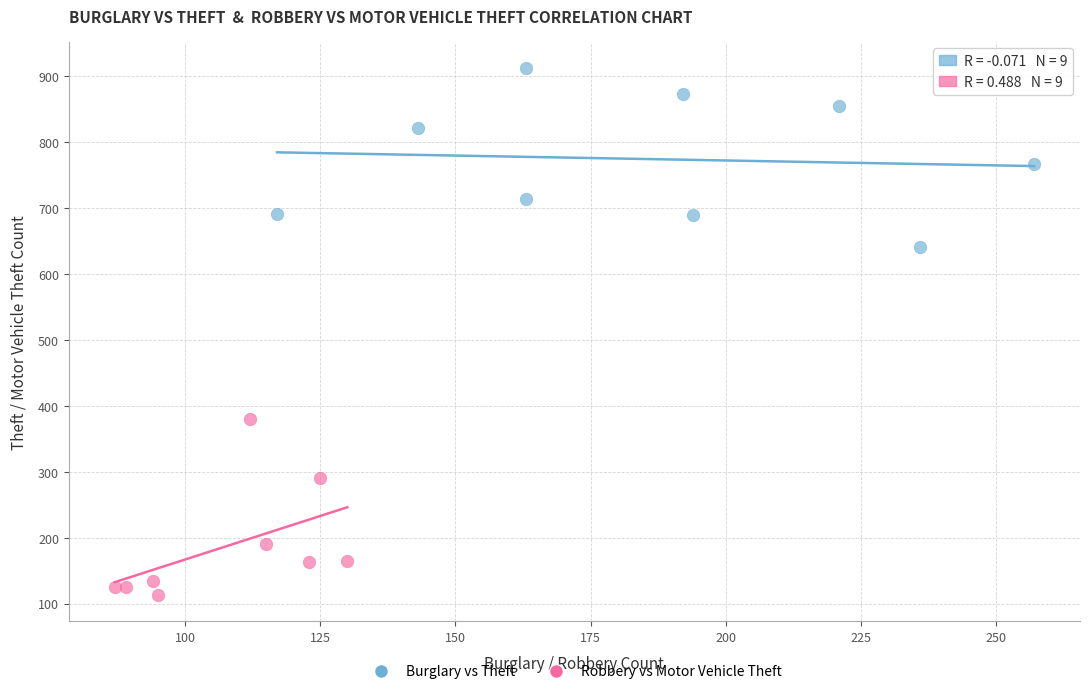

Which series contains the highest Y value?

Burglary vs Theft